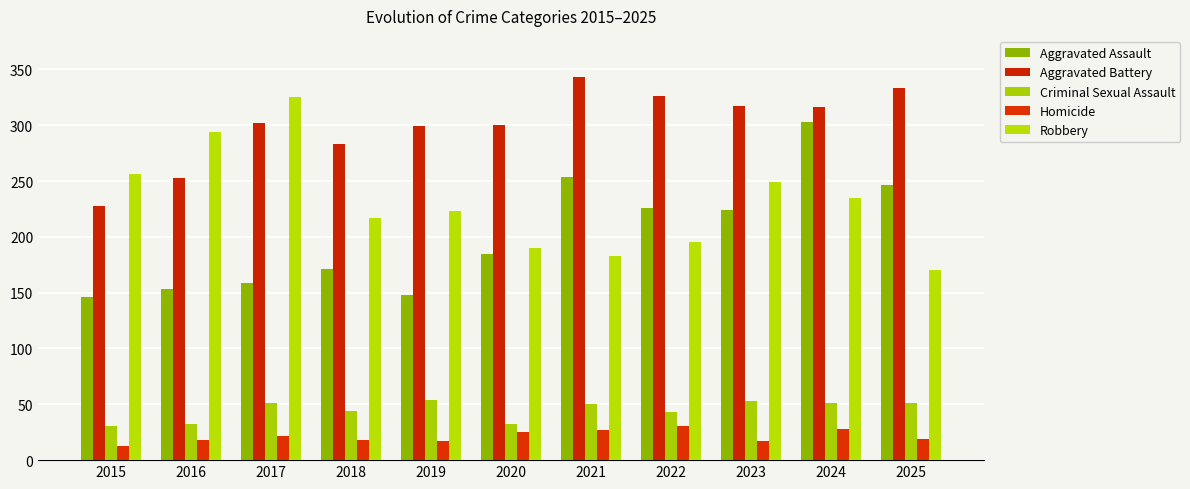

Is it true that Criminal Sexual Assault equals 31 at 2015?

True